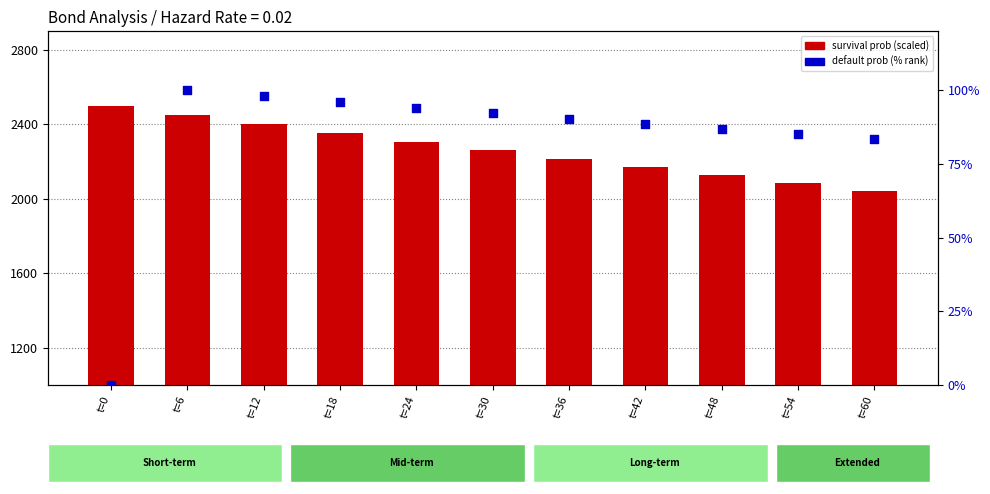

At which category is the sum across all series the highest?

t=6